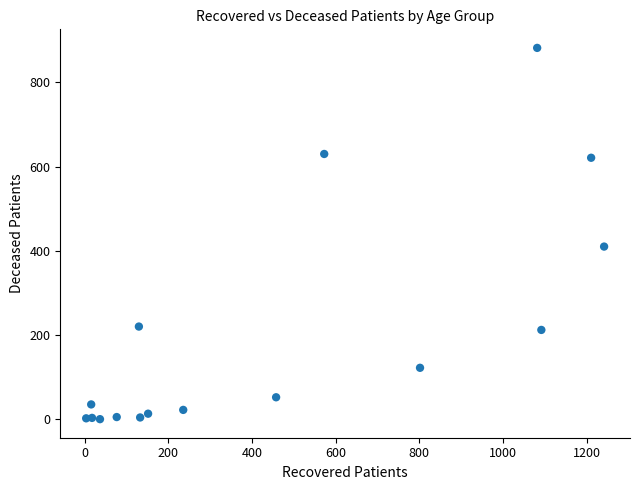

What is the range of Y values (max minus min)?

882